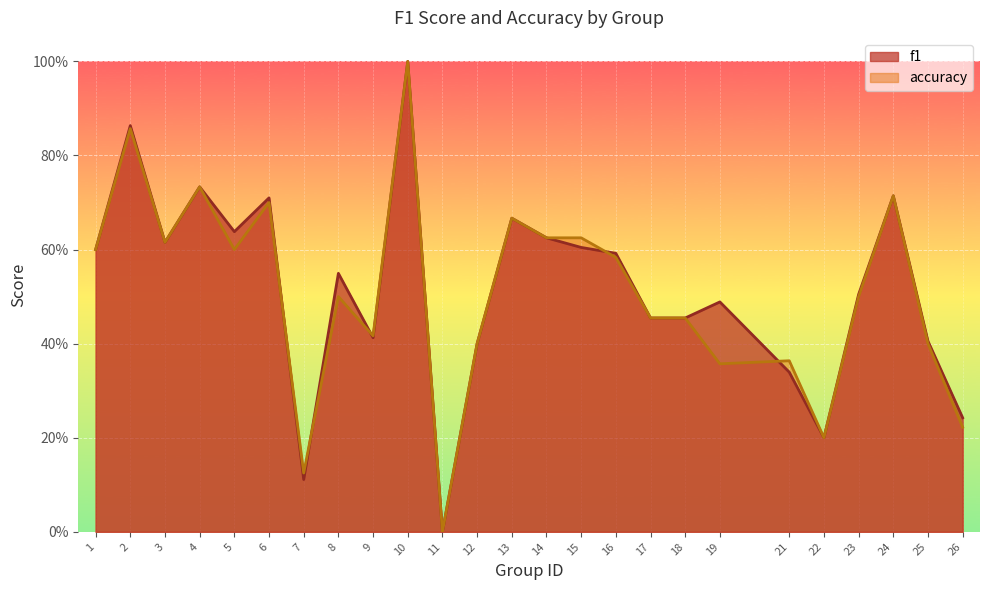

What are all the series names shown in the legend?

f1, accuracy